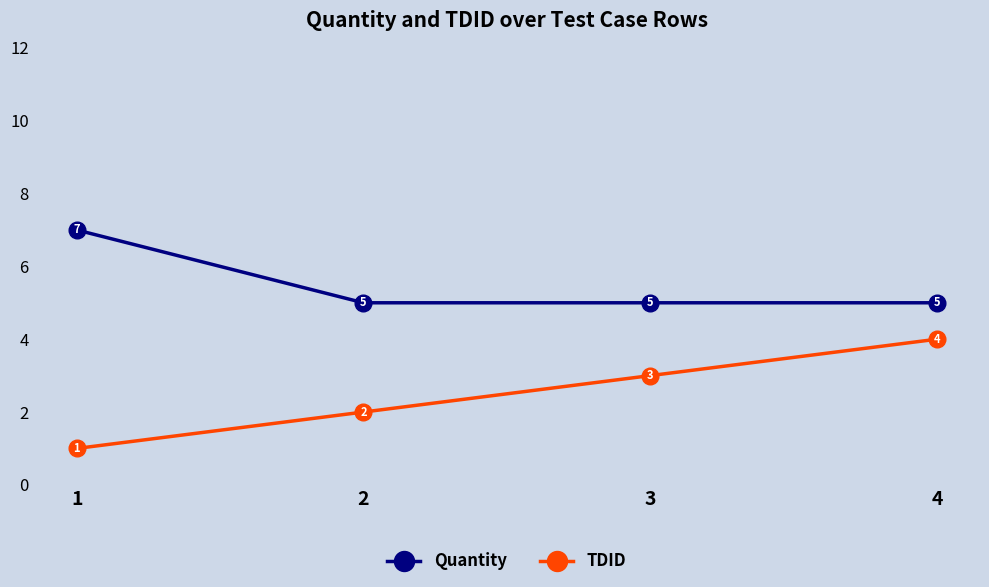

True or false: Quantity and TDID cross at least once.

False